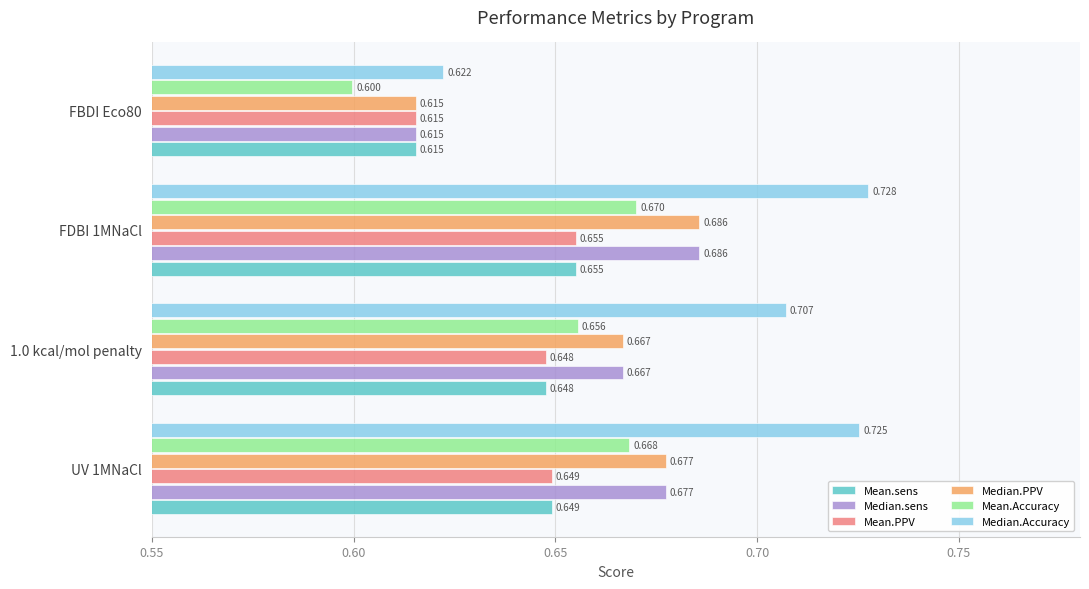

What are all the series names shown in the legend?

Mean.sens, Median.sens, Mean.PPV, Median.PPV, Mean.Accuracy, Median.Accuracy